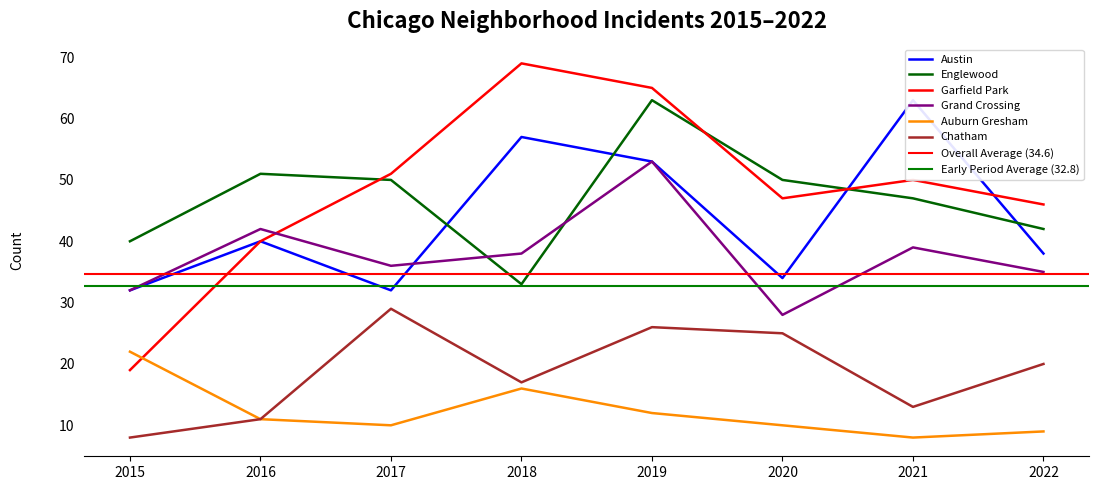

In Chatham, how many points are lower than both neighbors (excluding endpoints)?

2